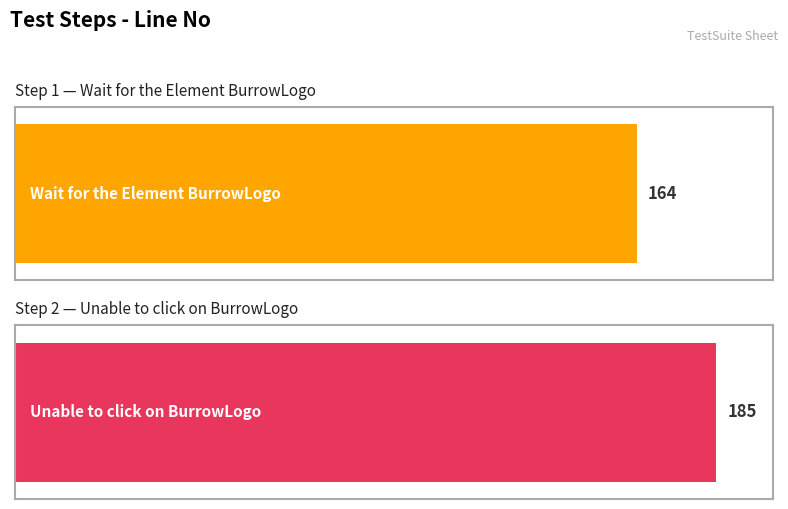

What is the value of the 1st bar from the left?

164